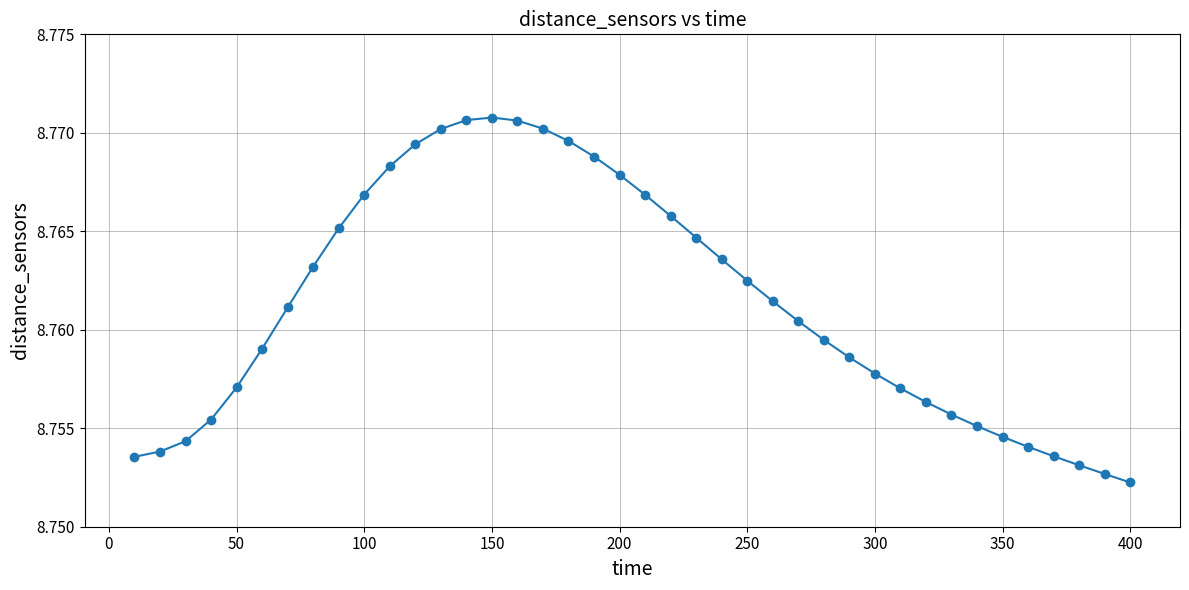

What is the sum of all values?

350.5